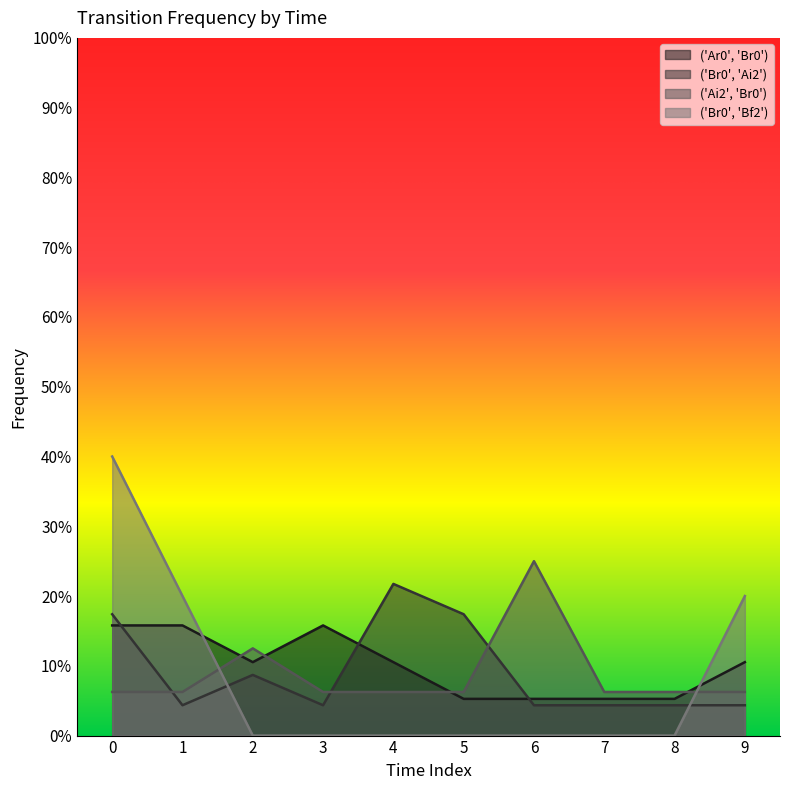

After their last crossing, which series has the higher values: ('Br0', 'Ai2') or ('Ai2', 'Br0')?

('Ai2', 'Br0')